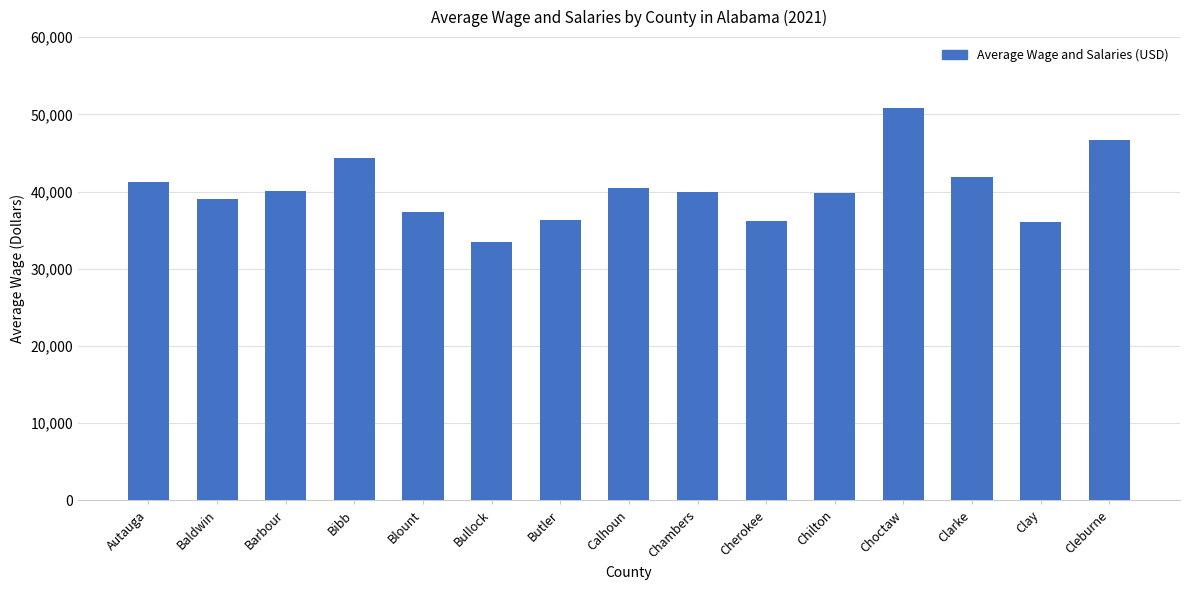

What is the ratio of the value at Cleburne to the value at Clay?

1.3